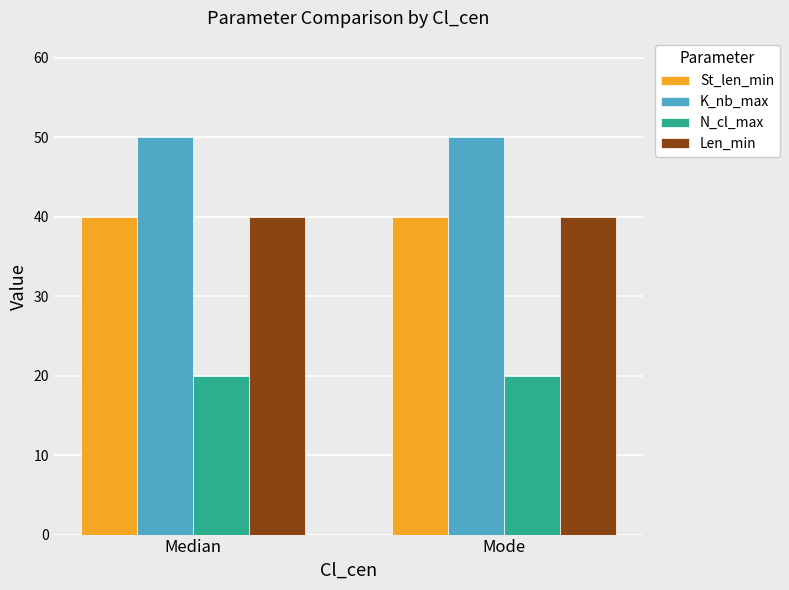

What is the label of the 1st bar from the right?

Mode